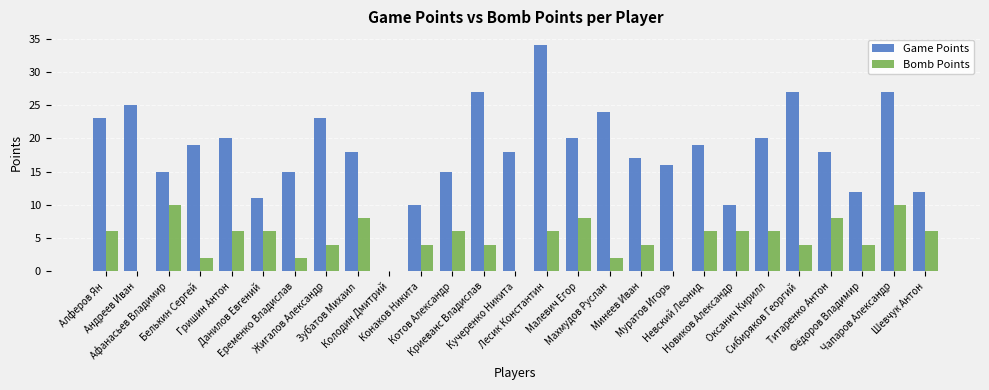

Reading left to right, extract all data points from this chart.

Game Points: 23	25	15	19	20	11	15	23	18	0	10	15	27	18	34	20	24	17	16	19	10	20	27	18	12	27	12
Bomb Points: 6	0	10	2	6	6	2	4	8	0	4	6	4	0	6	8	2	4	0	6	6	6	4	8	4	10	6